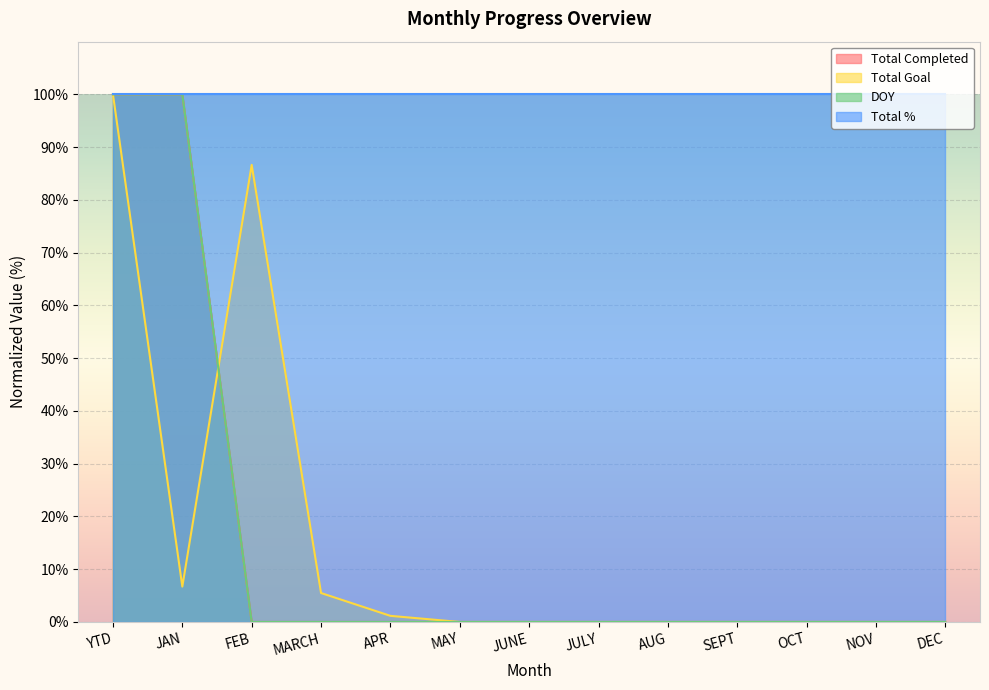

In Total Goal, how many points are higher than both neighbors (excluding endpoints)?

1